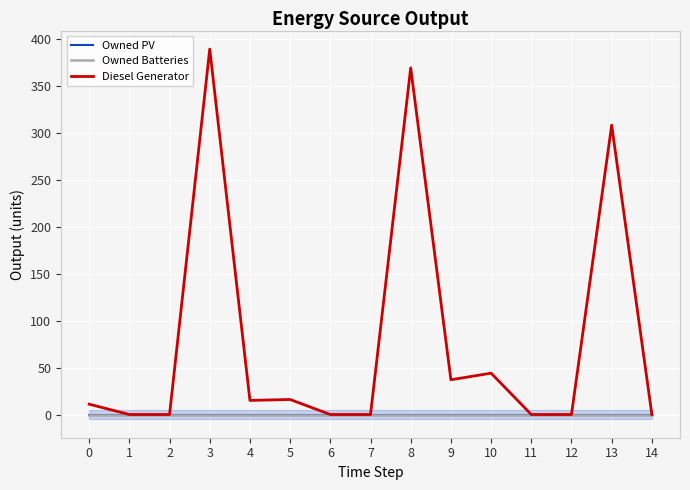

True or false: Owned Batteries and Owned PV intersect in this chart.

False